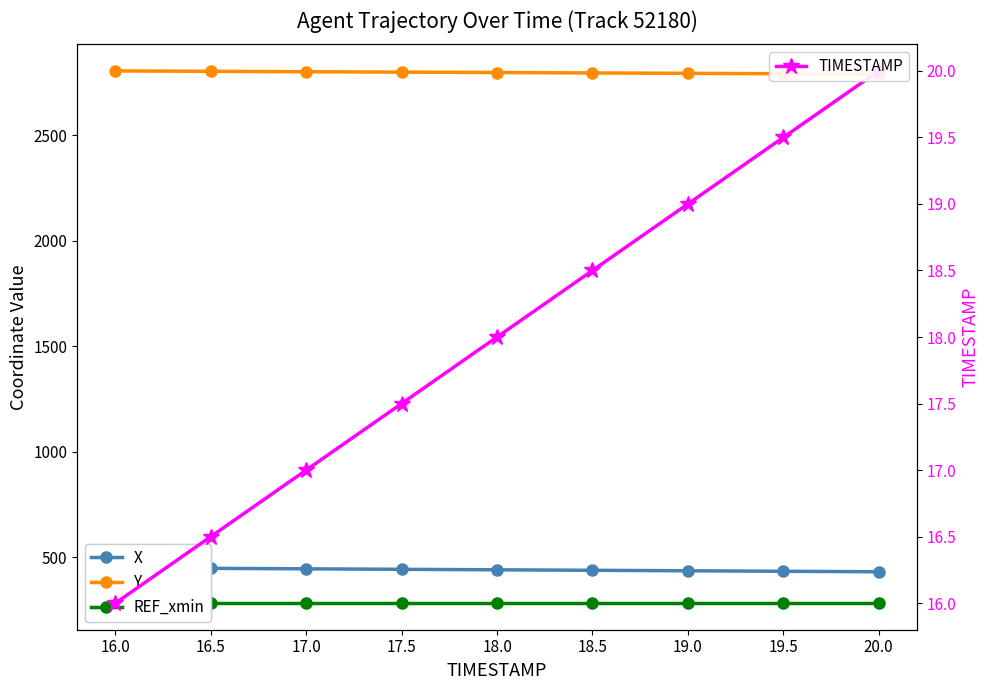

What is the label of the 8th point from the right?

16.5